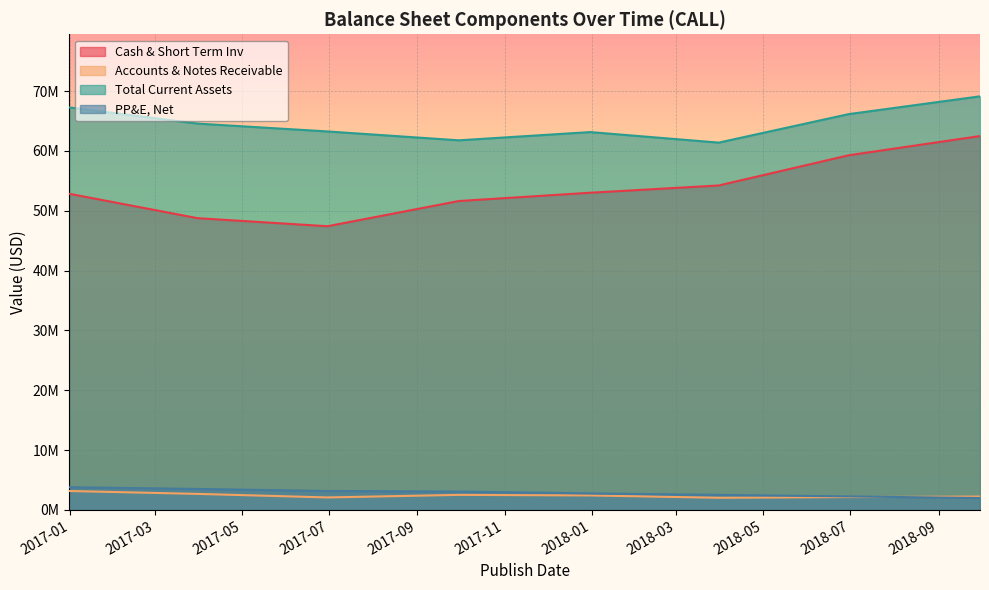

What is the difference between the maximum and minimum values in the Accounts & Notes Receivable series?

1134000